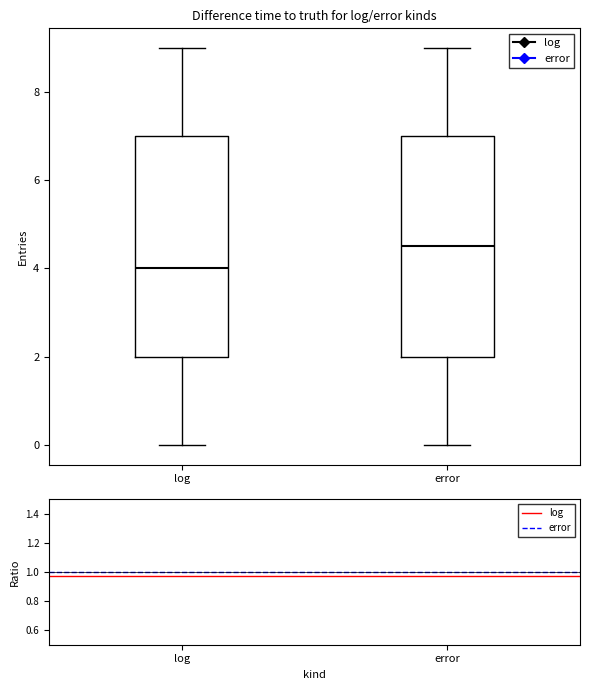

Where does the upper whisker of the box for error end on the y-axis? The values are not printed on the chart, so give them approximately, as read against the axis.

9.0